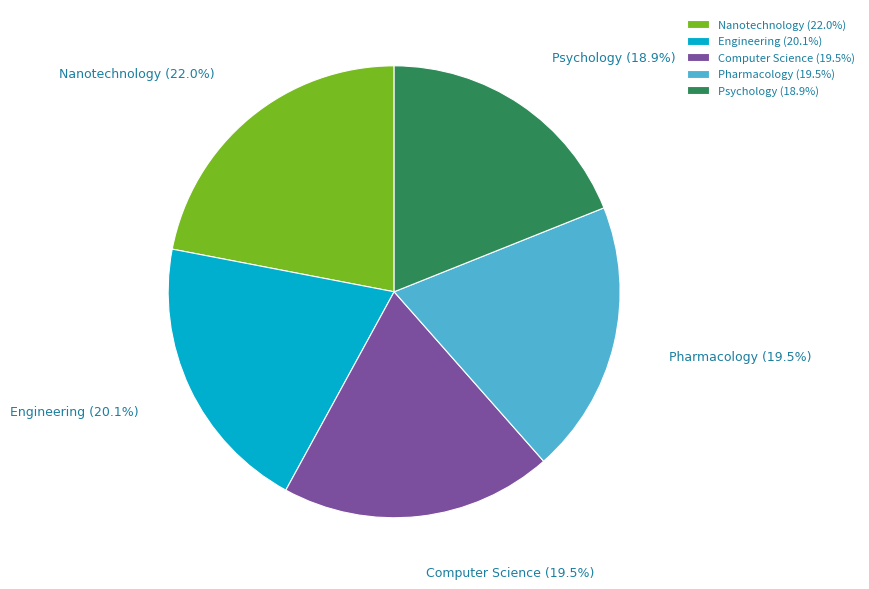

Which has a higher value, Pharmacology or Psychology?

Pharmacology